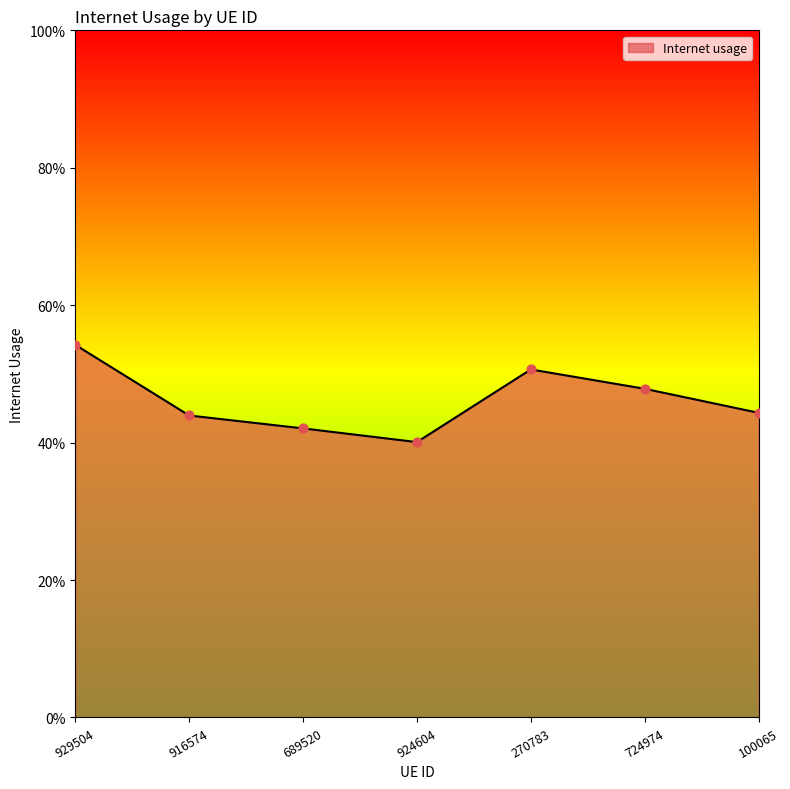

Which has a higher value, 929504 or 724974?

929504